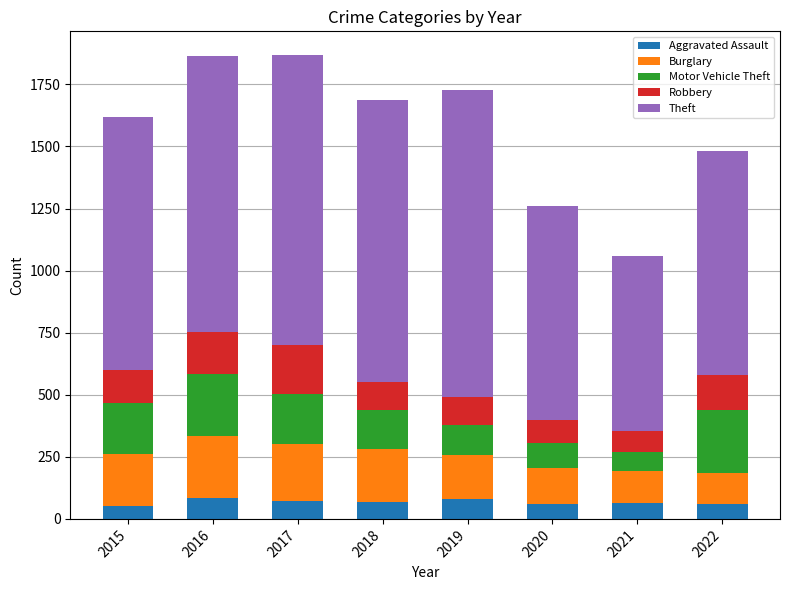

What is the maximum value for Aggravated Assault?

85